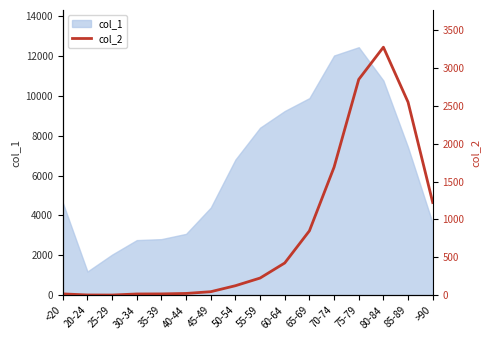

What is the label of the 16th point from the left?

>90